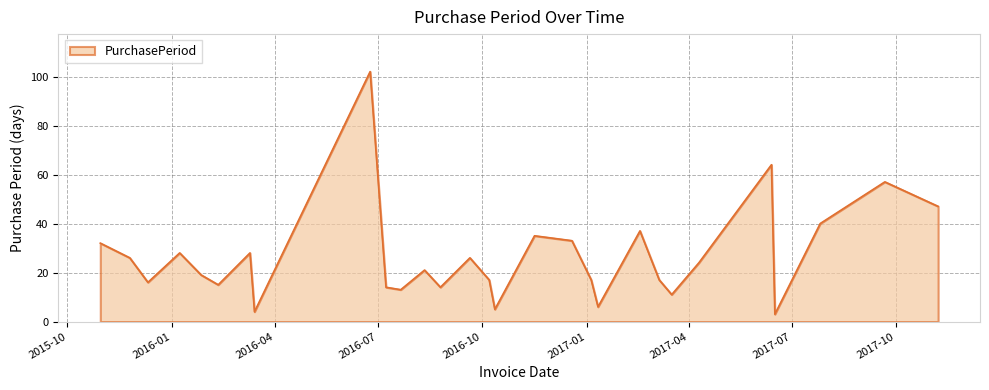

What is the maximum value shown in the chart?

102